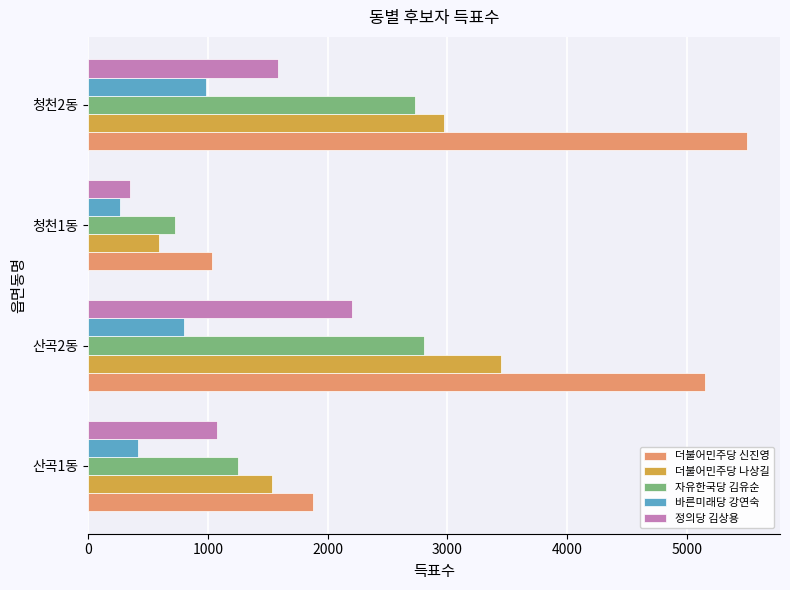

What value does the 더불어민주당 나상길 series have at 청천1동, to the nearest 10?

590